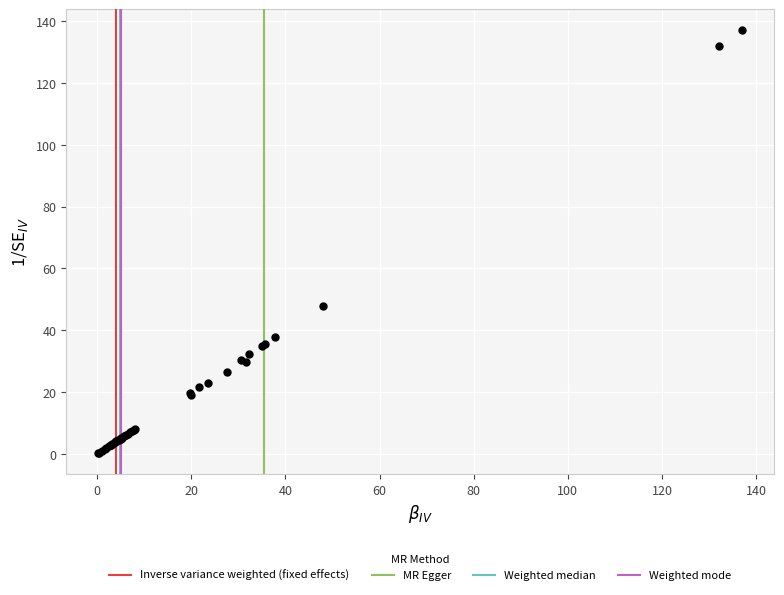

What Y value in the scatter plot is closest to 68?

48.0